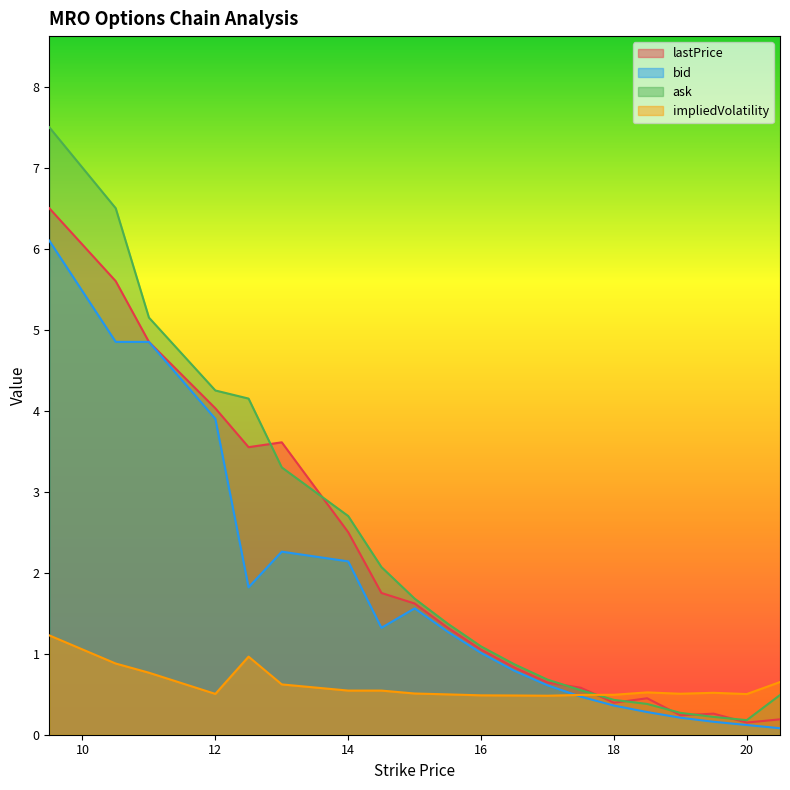

What is the label of the 18th point from the left?

19.5